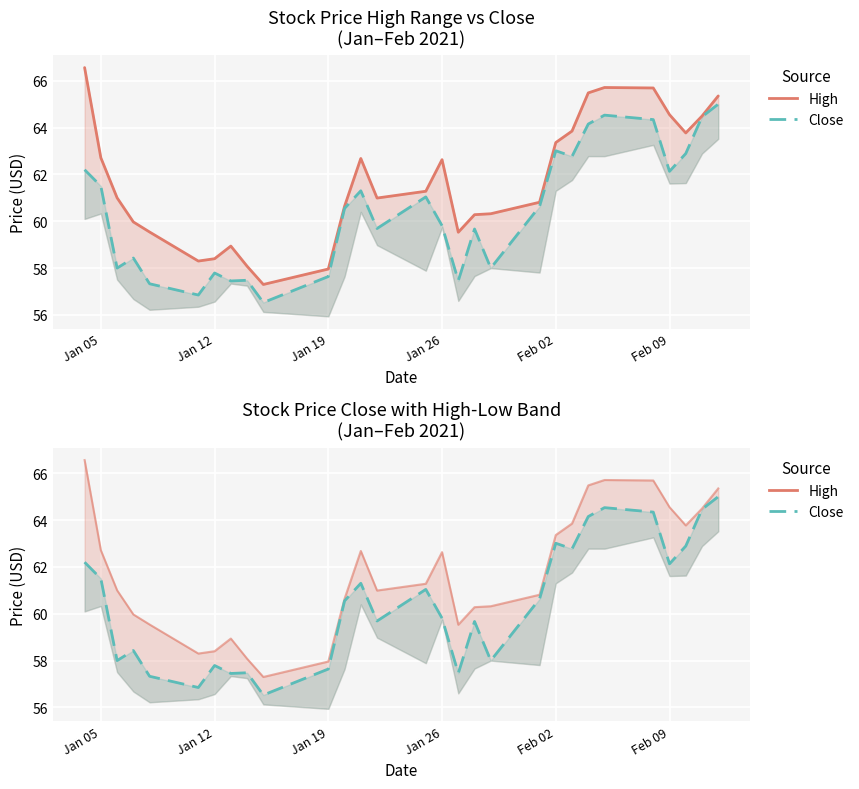

Is it true that High equals 63.4 at Feb 02?

True